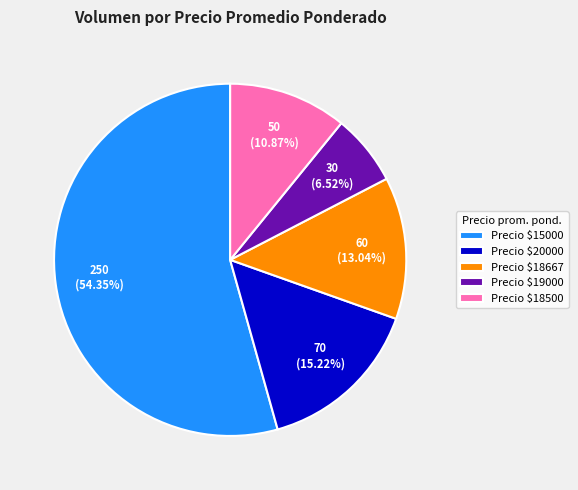

Count the number of slices in the pie.

5